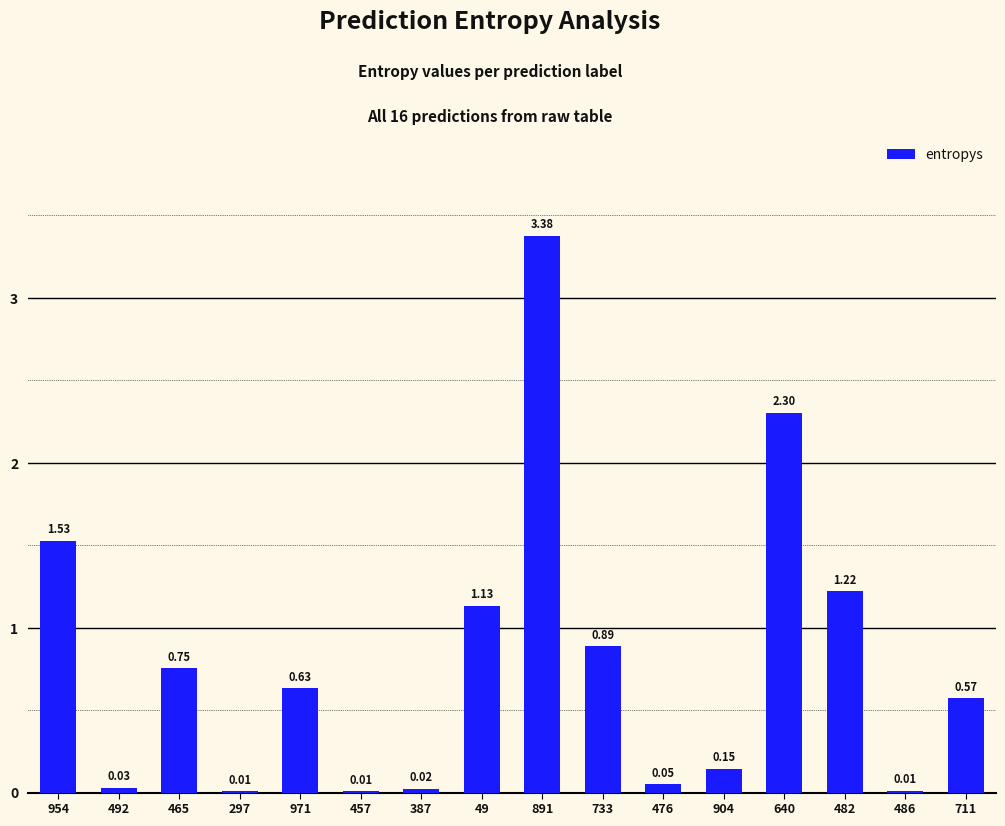

What is the sum of all values?

12.7